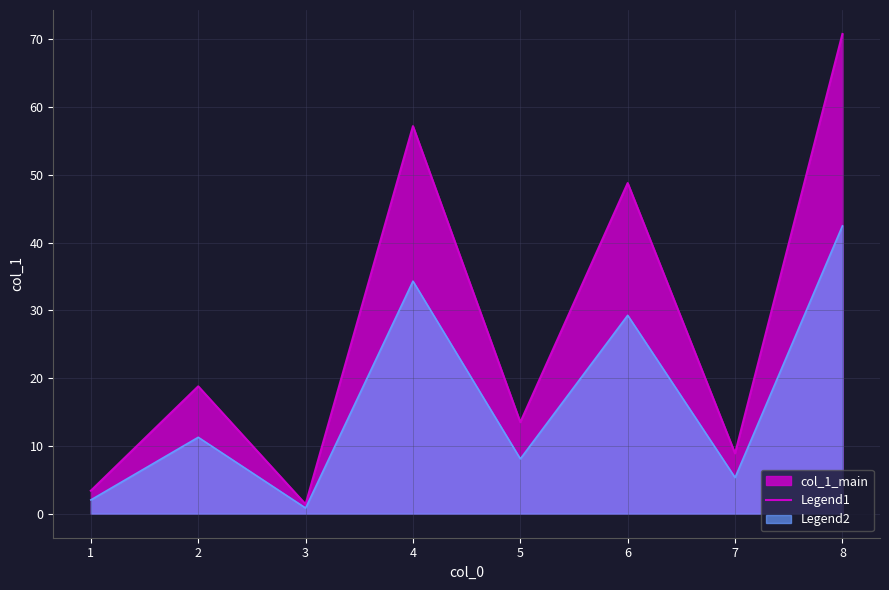

What is the average value?

27.9